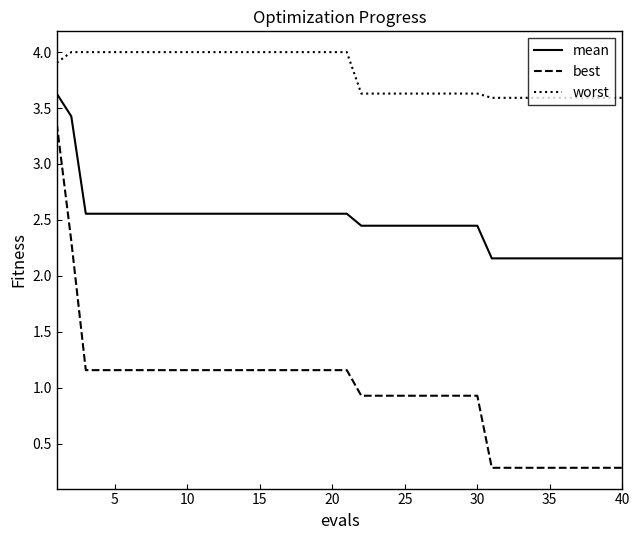

True or false: best and mean cross at least once.

False